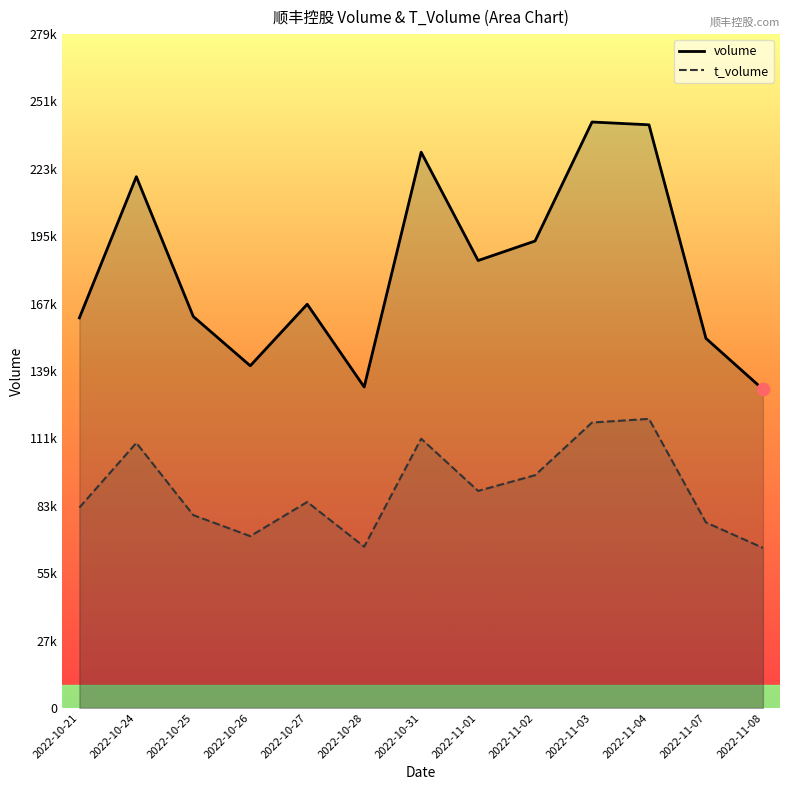

Which series has the largest Y range (max minus min)?

volume